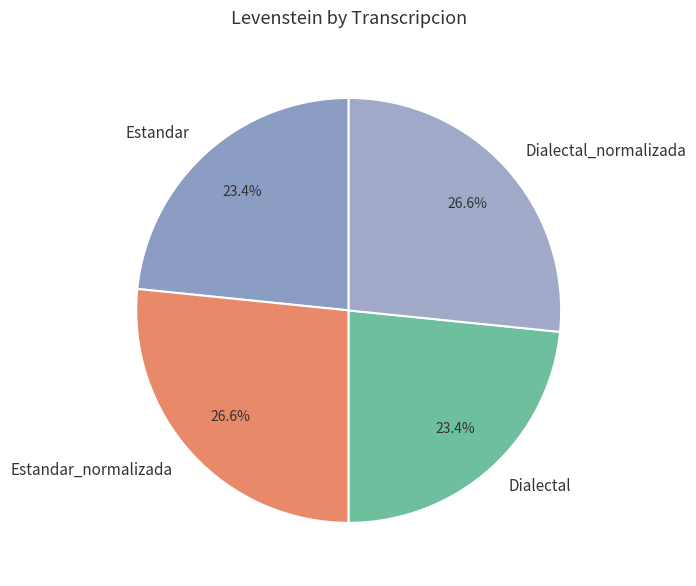

Is the sum of Dialectal_normalizada and Estandar_normalizada greater than half?

Yes